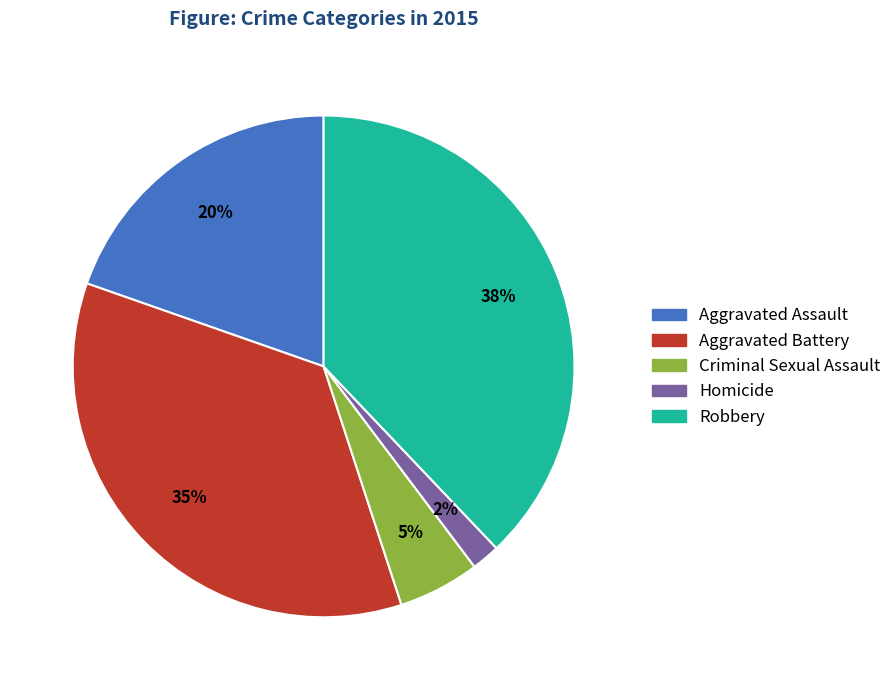

What is the ratio of the value at Robbery to the value at Aggravated Battery?

1.1